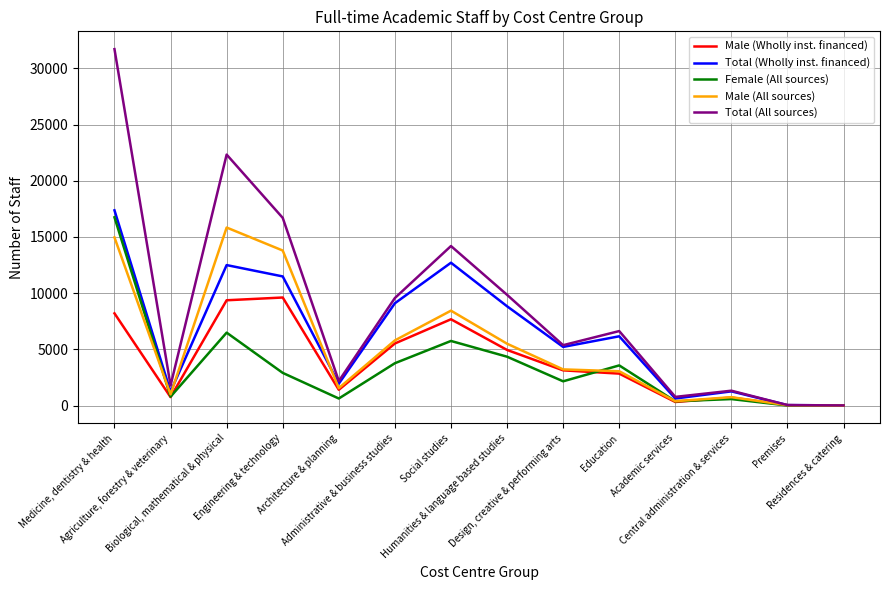

Which series has the largest total across all categories?

Total (All sources)